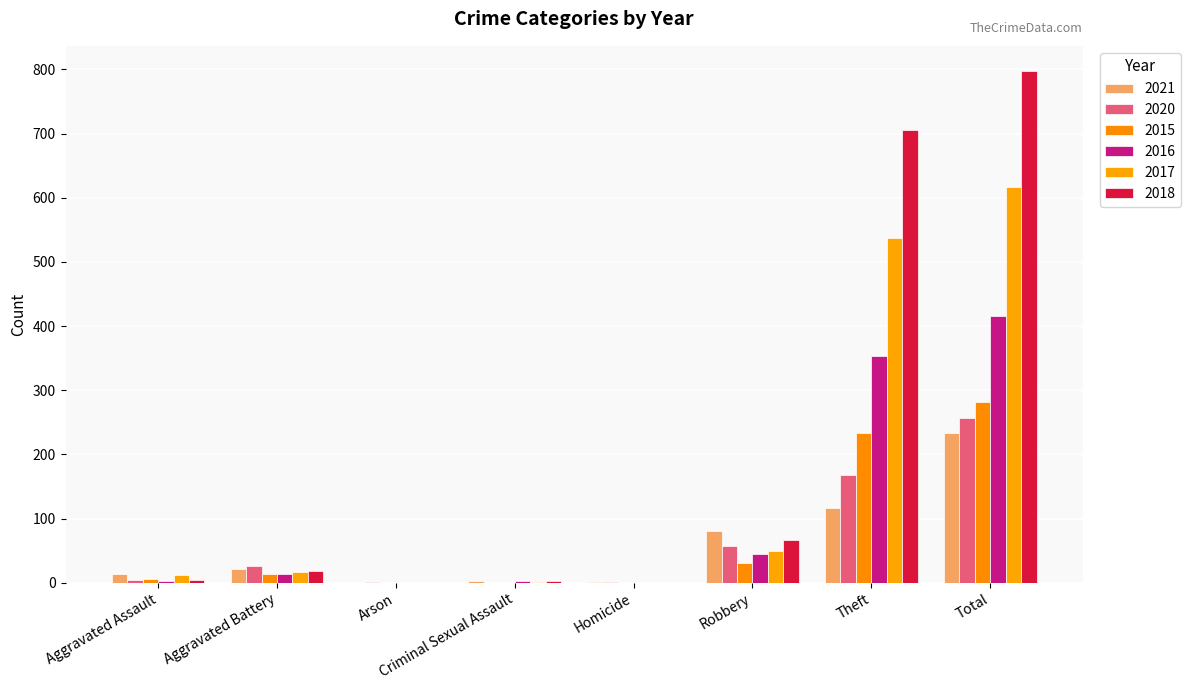

What is the difference between the second highest and minimum values in the 2018 series?

705